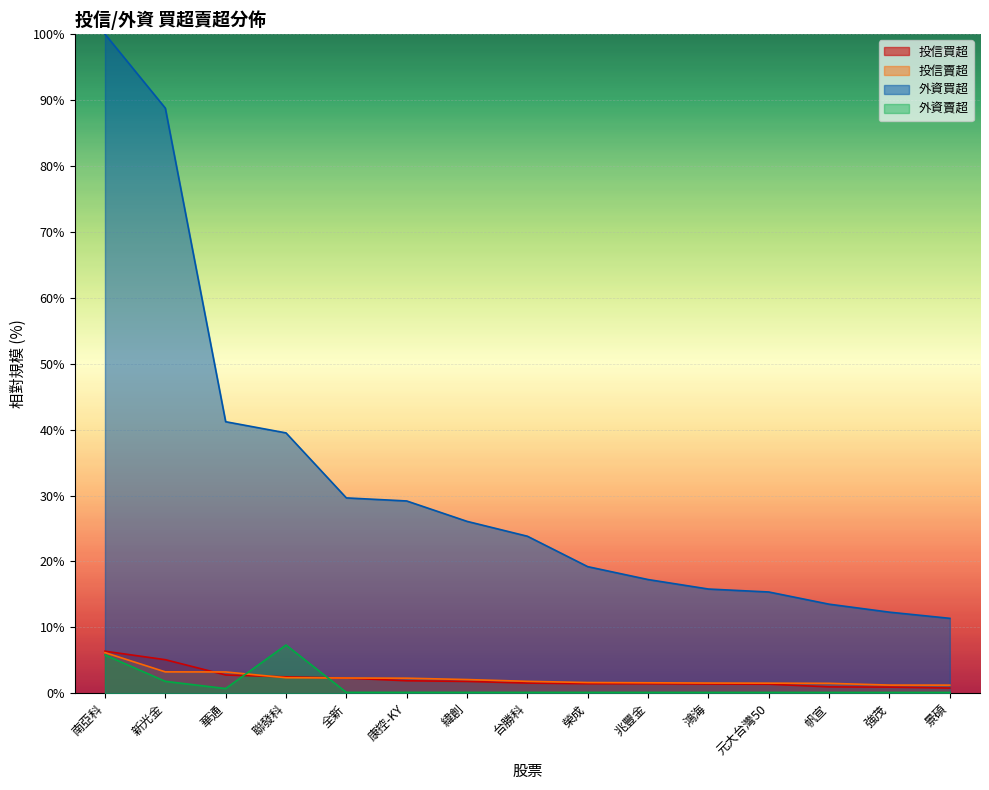

Rank the categories by 投信賣超 value from highest to lowest.

南亞科, 新光金, 華通, 聯發科, 全新, 康控-KY, 緯創, 台勝科, 榮成, 兆豐金, 鴻海, 元大台灣50, 帆宣, 強茂, 景碩